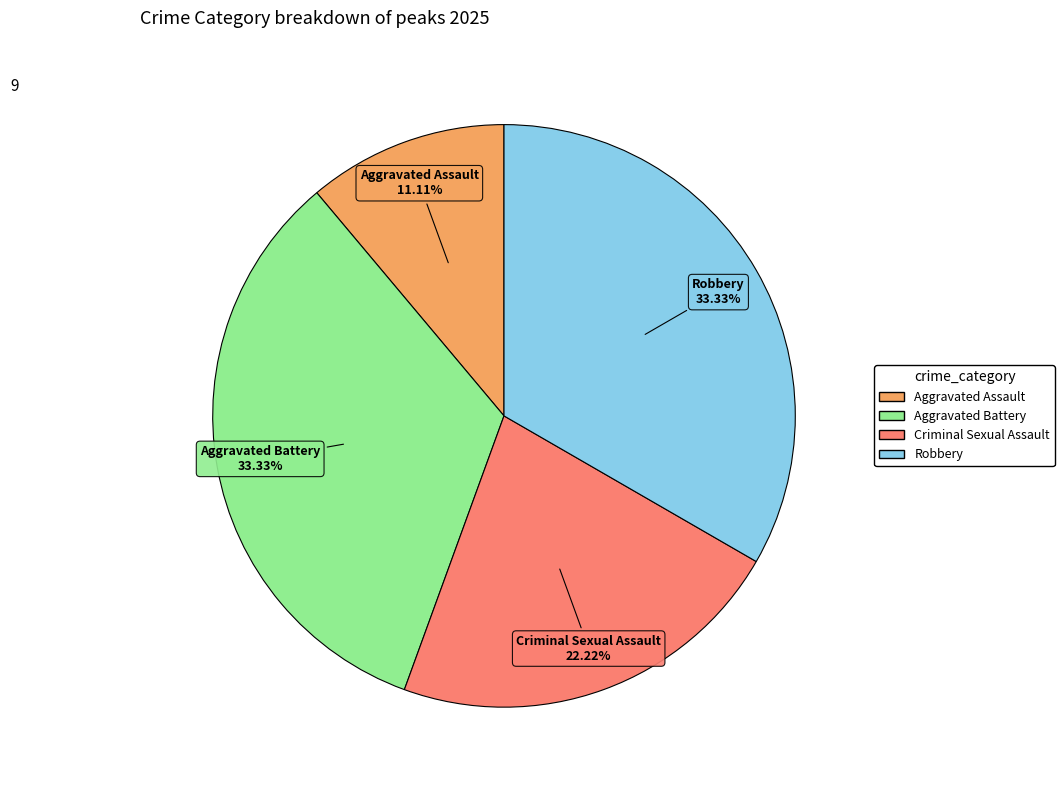

Count the number of slices in the pie.

4